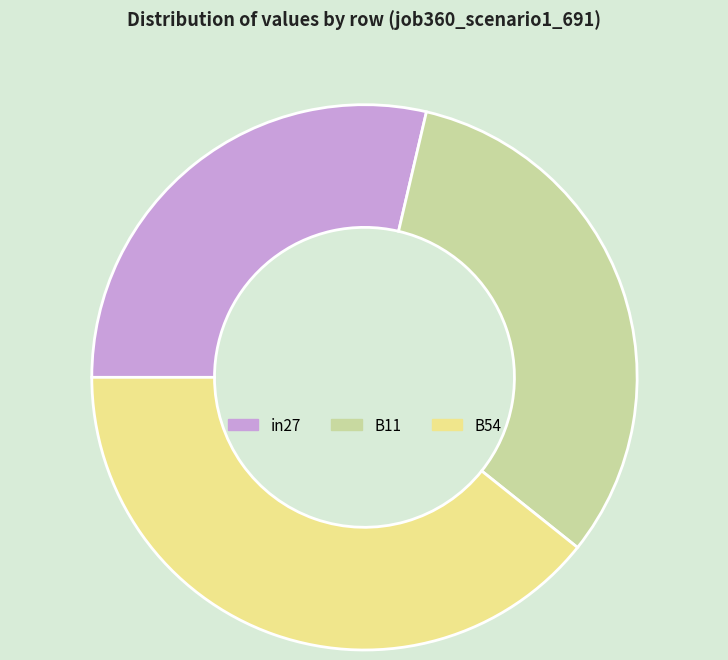

Which slice is the smallest?

in27